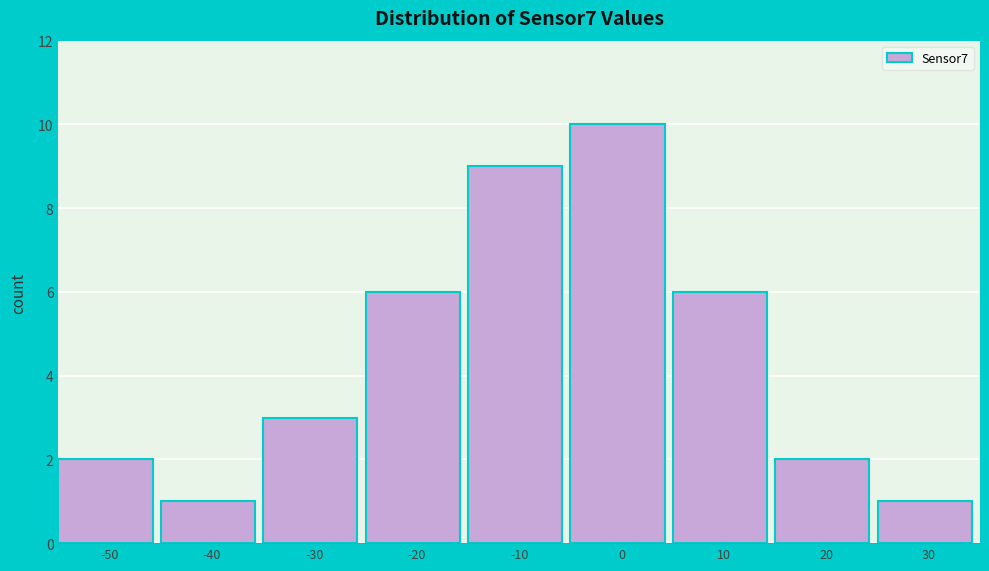

Reading right to left, transcribe all the data shown in this chart.

1	2	6	10	9	6	3	1	2